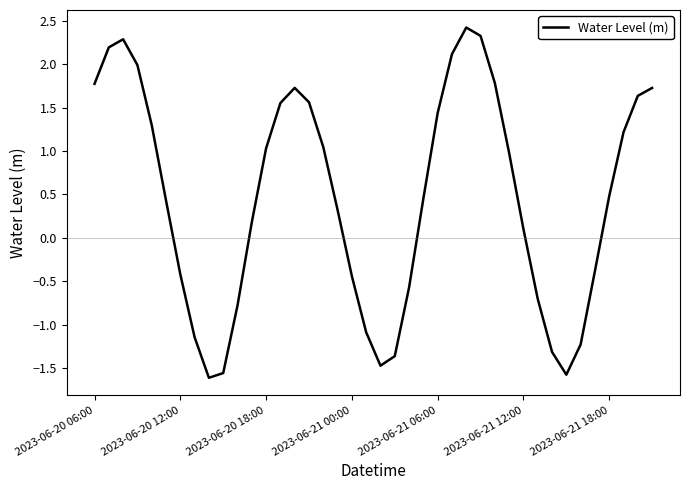

What is the maximum value shown in the chart?

2.4